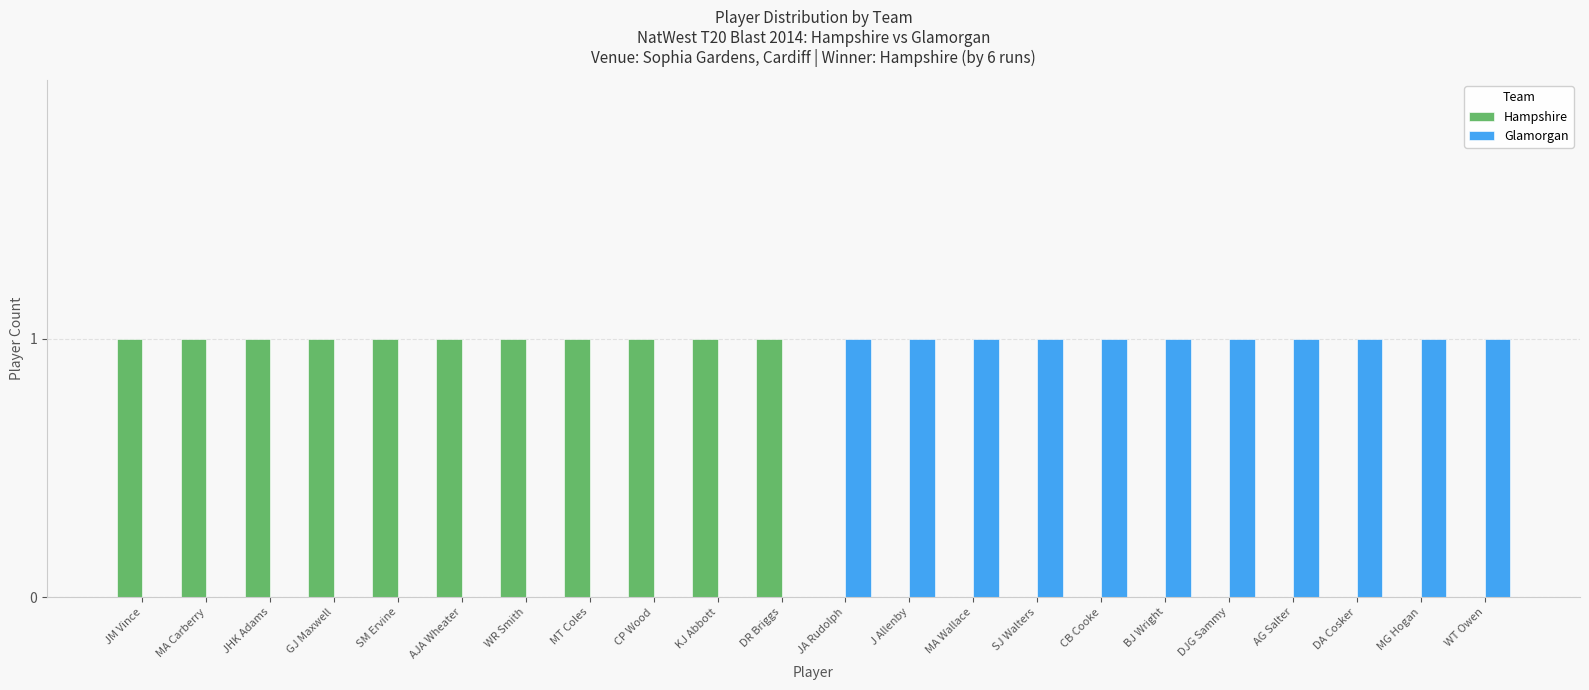

What is the sum of the Glamorgan values at MT Coles and WT Owen?

1